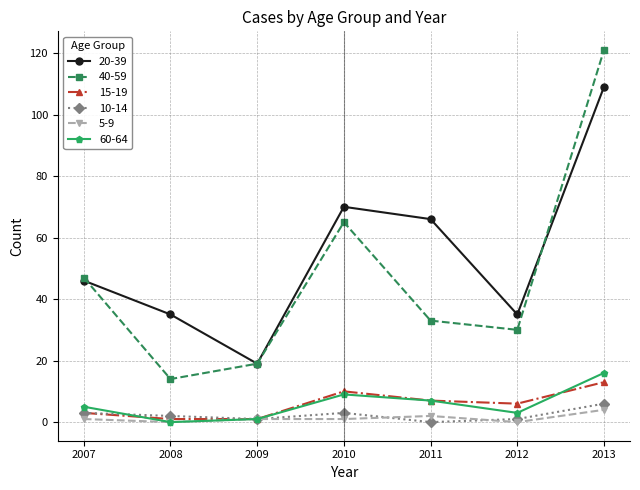

Reading left to right, transcribe all the data shown in this chart.

20-39: 2007=46	2008=35	2009=19	2010=70	2011=66	2012=35	2013=109
40-59: 2007=47	2008=14	2009=19	2010=65	2011=33	2012=30	2013=121
15-19: 2007=3	2008=1	2009=1	2010=10	2011=7	2012=6	2013=13
10-14: 2007=3	2008=2	2009=1	2010=3	2011=0	2012=1	2013=6
5-9: 2007=1	2008=0	2009=1	2010=1	2011=2	2012=0	2013=4
60-64: 2007=5	2008=0	2009=1	2010=9	2011=7	2012=3	2013=16